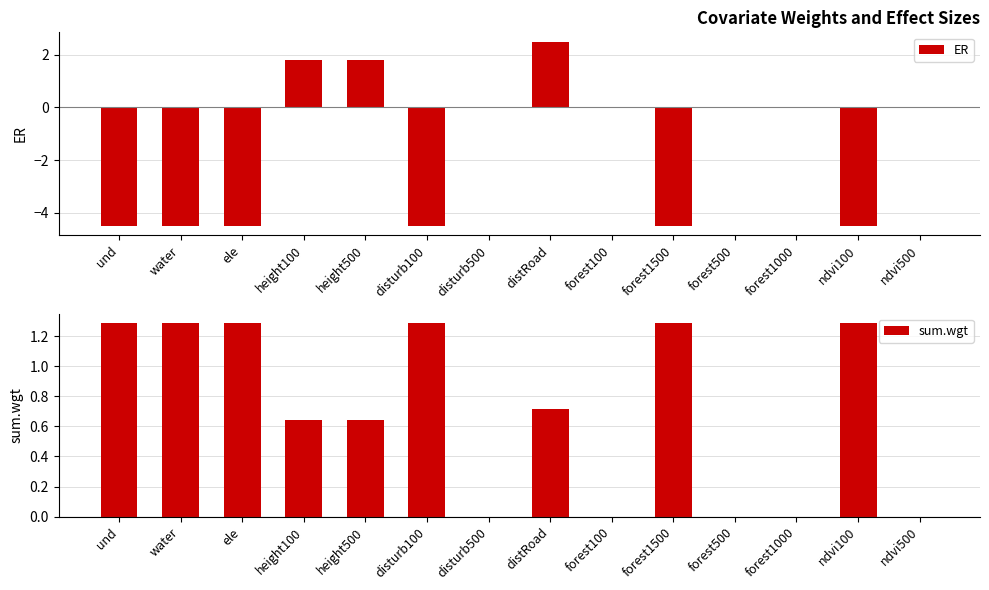

Which series has the widest spread of values?

ER